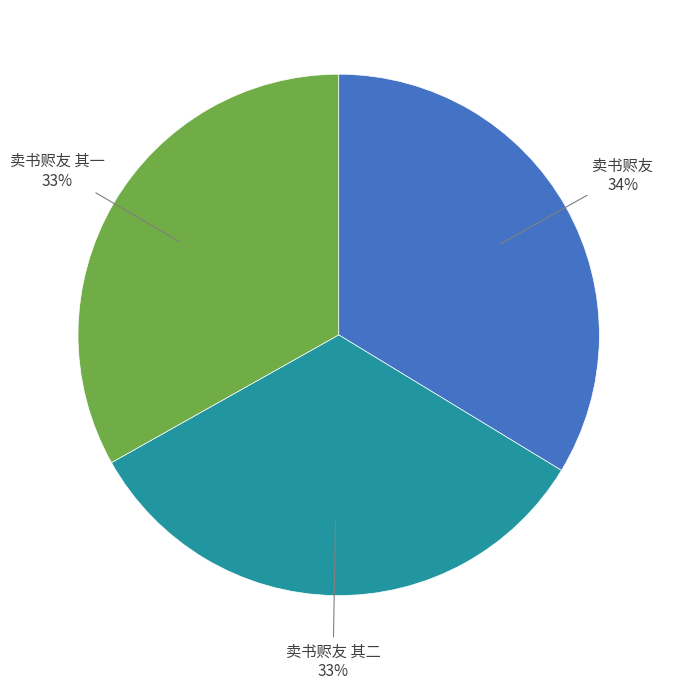

To the nearest percent, what is the difference between the largest and smallest slice percentages?

1%